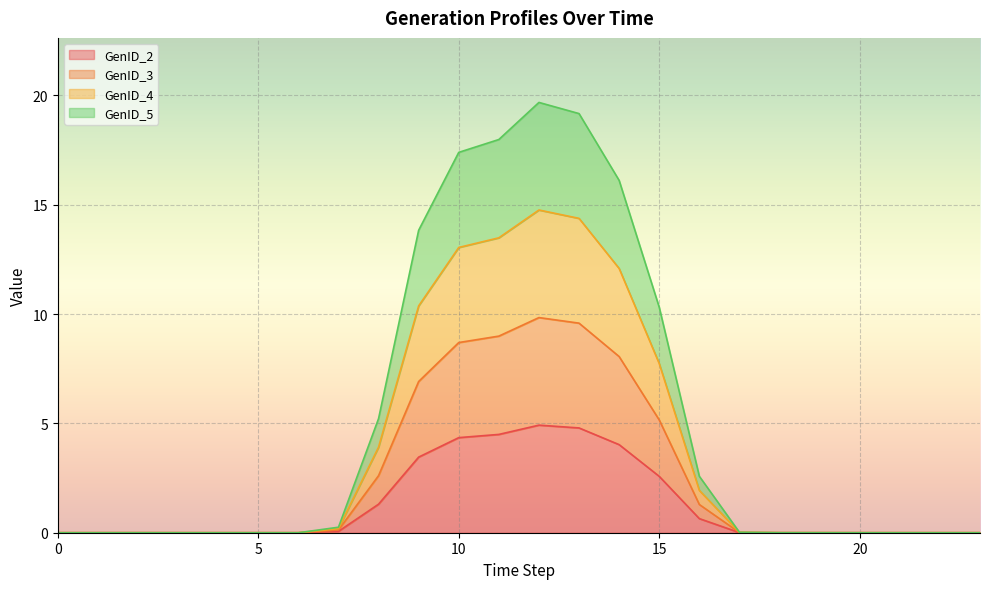

The value of GenID_4 at 9 is 10.4. True or false?

True